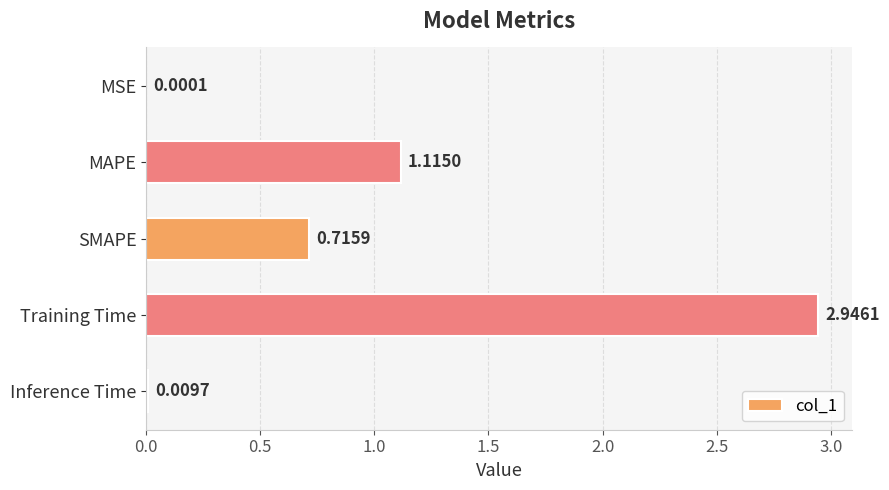

Between Training Time and MAPE, which is larger?

Training Time